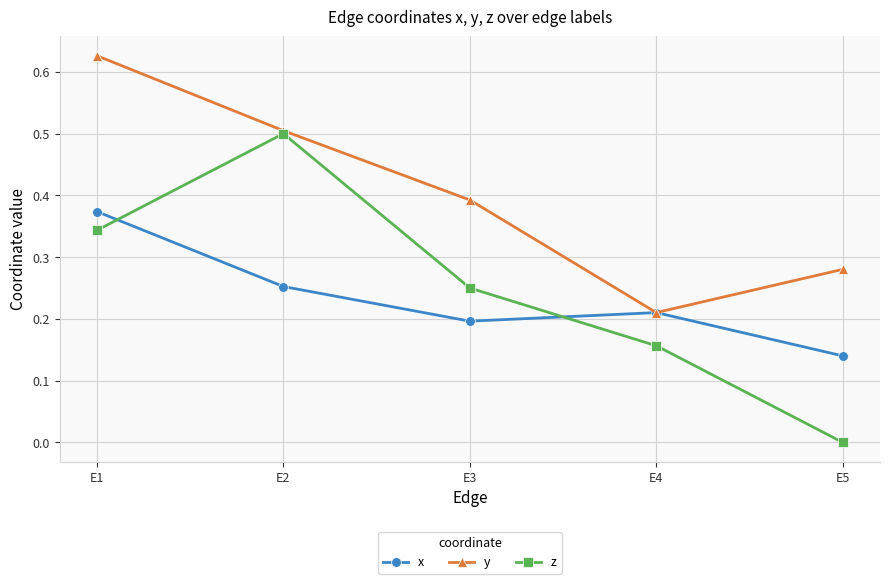

Between E4 and E5, which series saw the biggest shift?

z